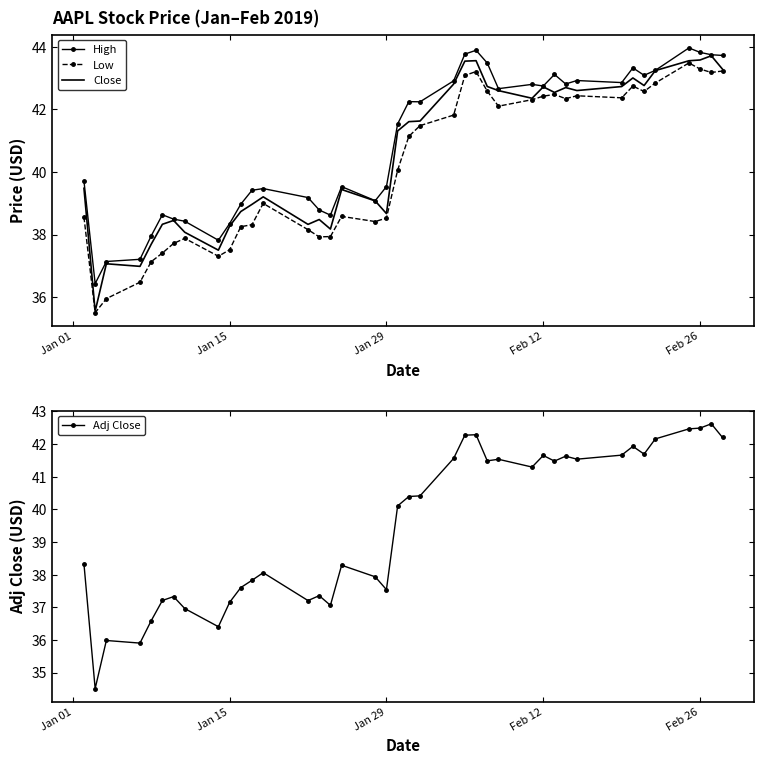

What is the lowest value of the High series?

36.4